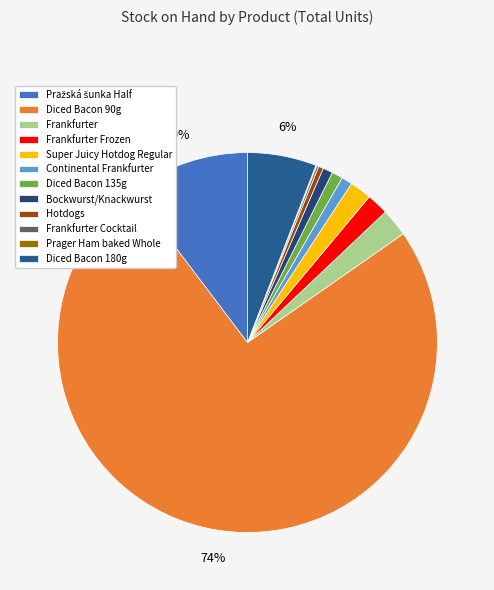

Rank the categories by value from highest to lowest.

Diced Bacon 90g, Pražská šunka Half, Diced Bacon 180g, Frankfurter, Super Juicy Hotdog Regular, Frankfurter Frozen, Diced Bacon 135g, Continental Frankfurter, Bockwurst/Knackwurst, Hotdogs, Frankfurter Cocktail, Prager Ham baked Whole